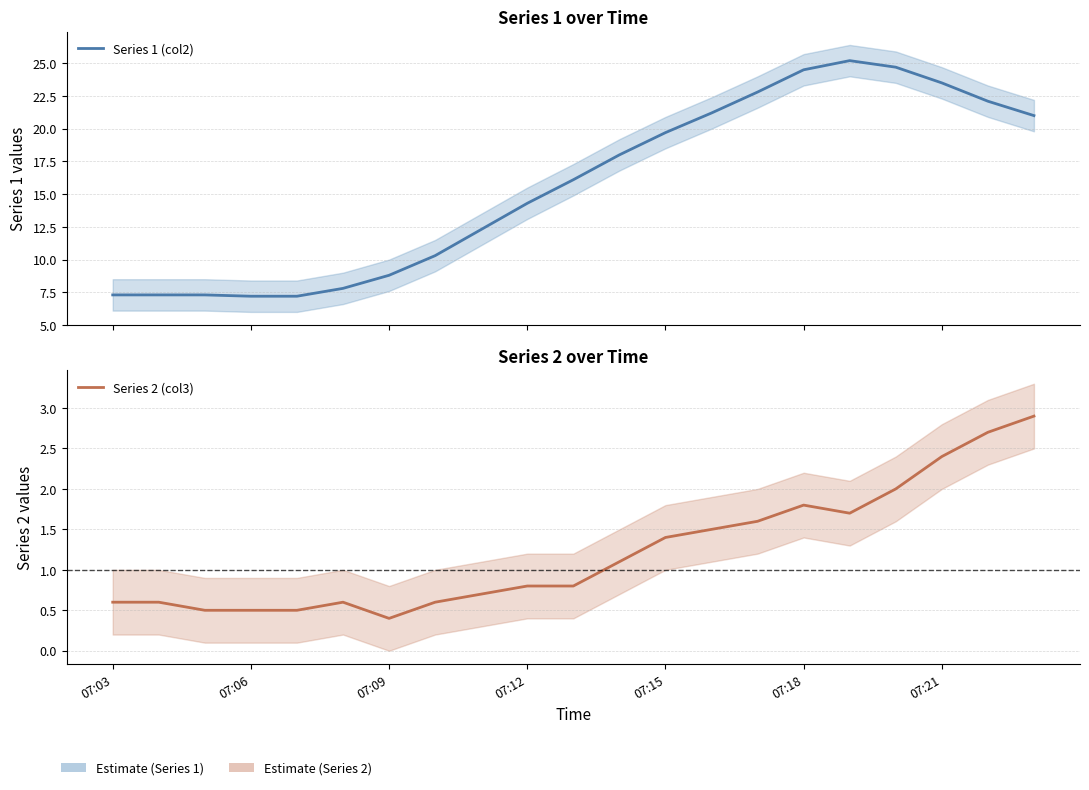

What is the spread (max minus min) of values at 10?

15.3